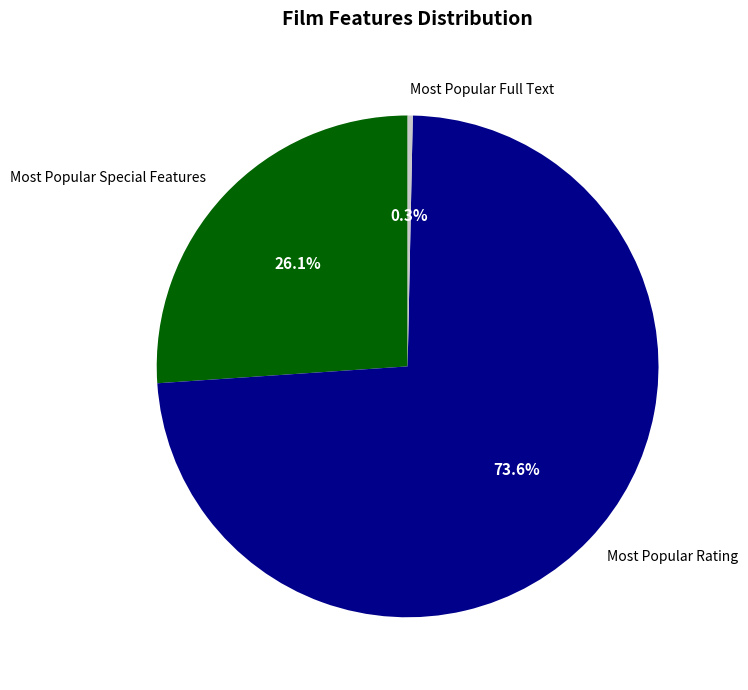

Approximately how many times larger is the value at Most Popular Special Features compared to Most Popular Rating?

0.4